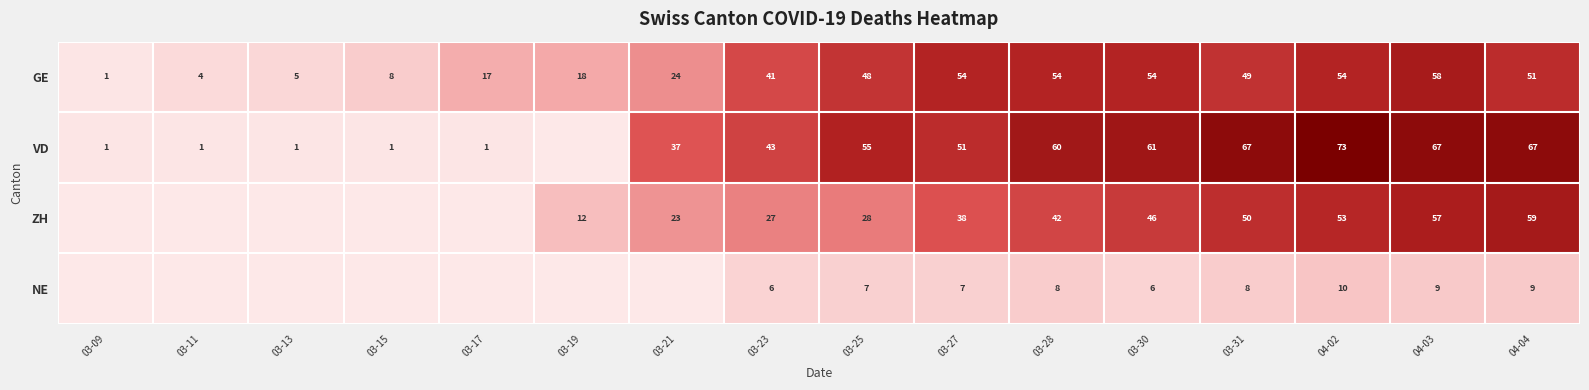

Is it true that VD equals 37 at 03-21?

True